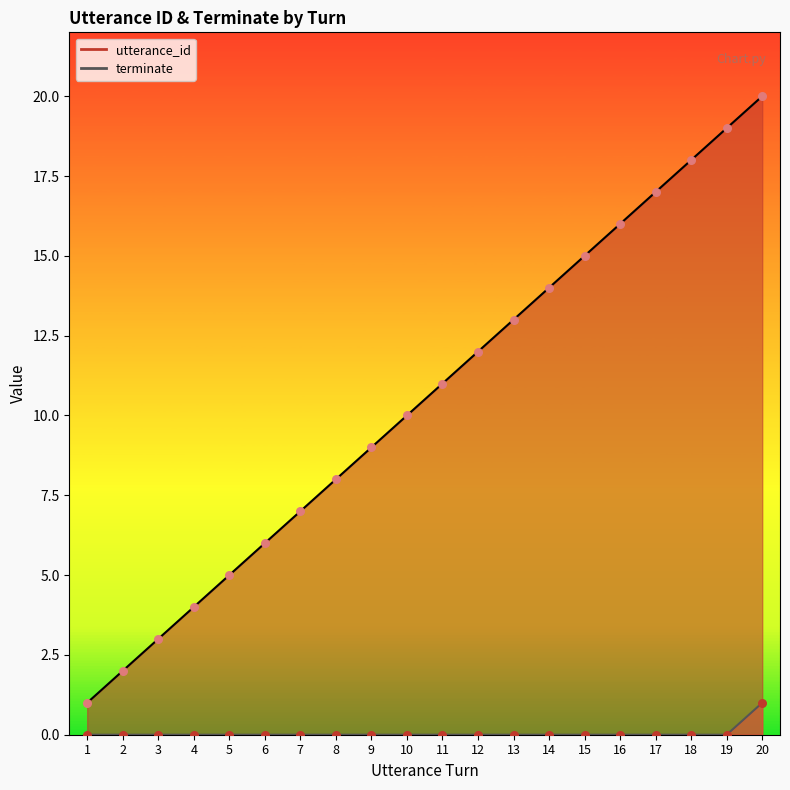

Which series contains the lowest Y value?

terminate